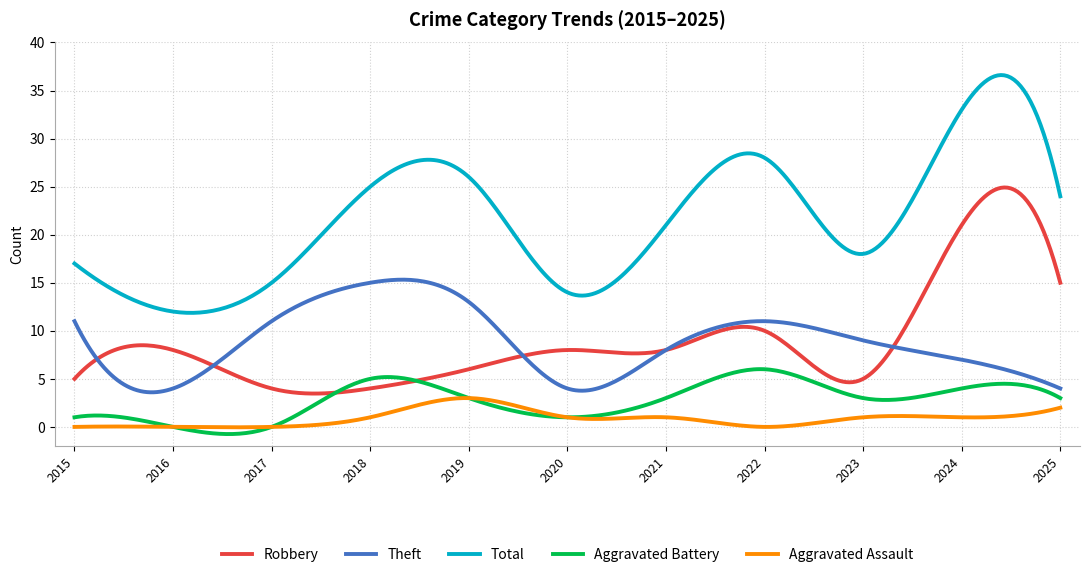

What is the sum of all Theft values?

2642.2